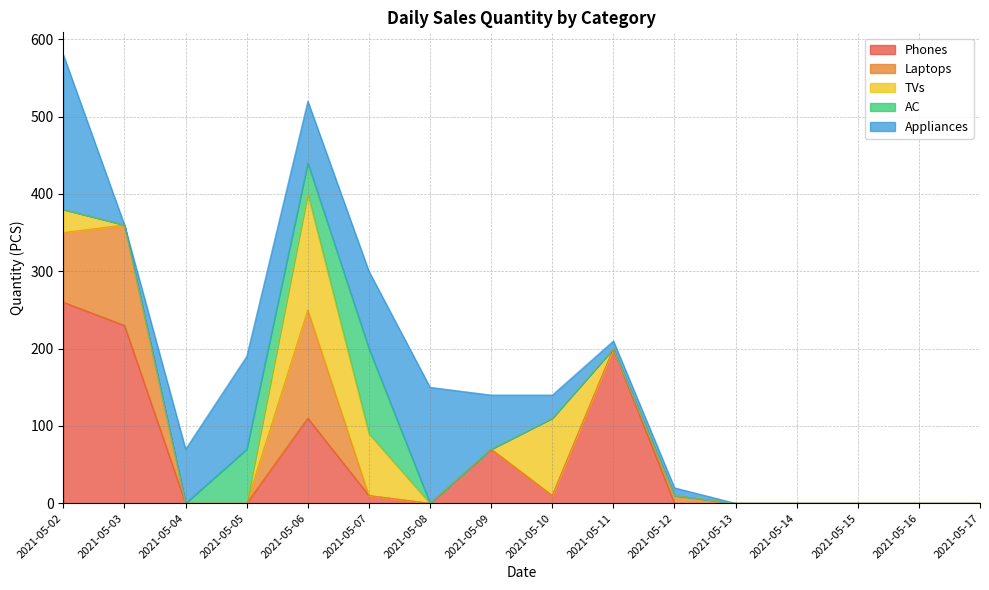

Which category has the highest value in the Phones series?

2021-05-02